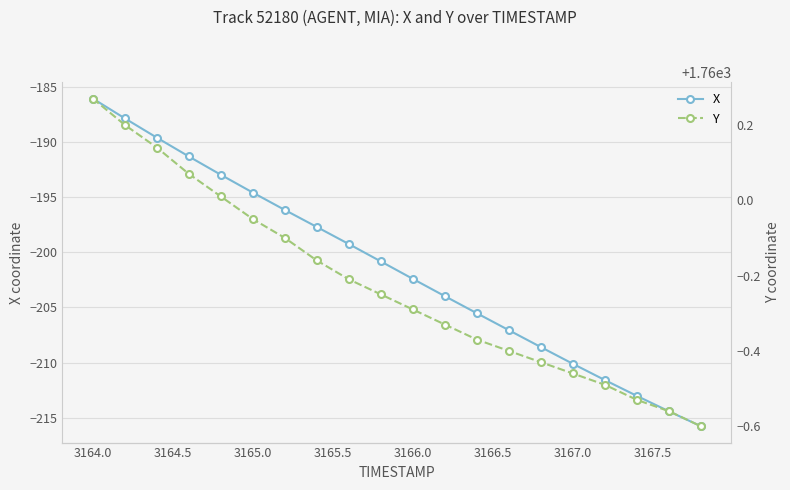

At which label does X first exceed -200?

3164.0